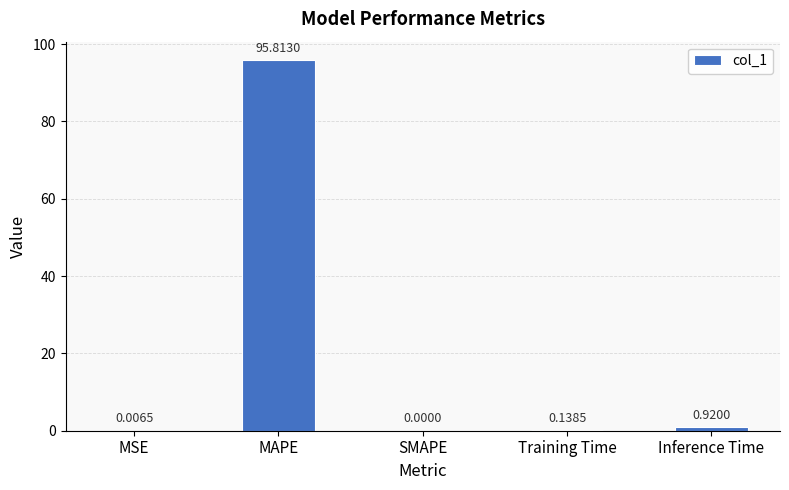

At which category does the chart reach its peak across all series?

MAPE